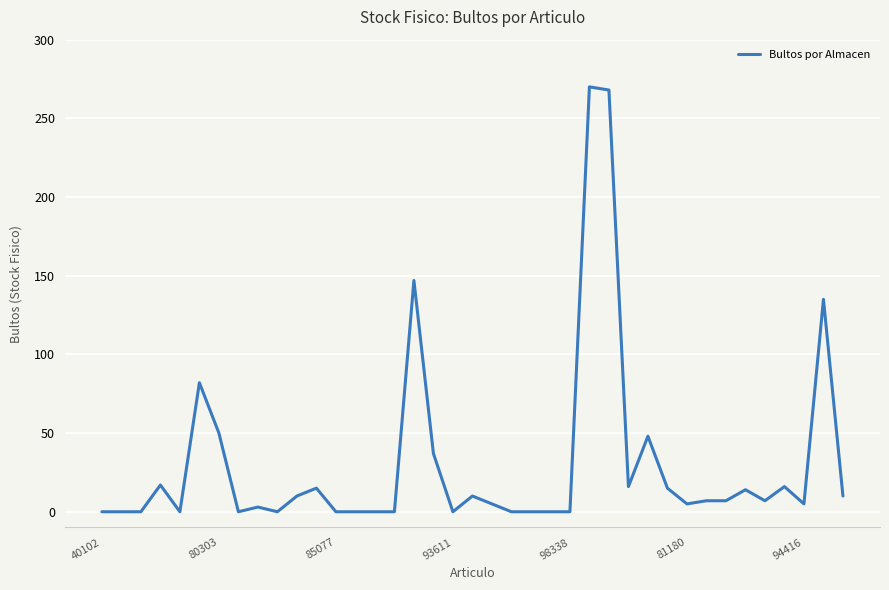

True or false: the data has more than 0 interior local peaks.

True